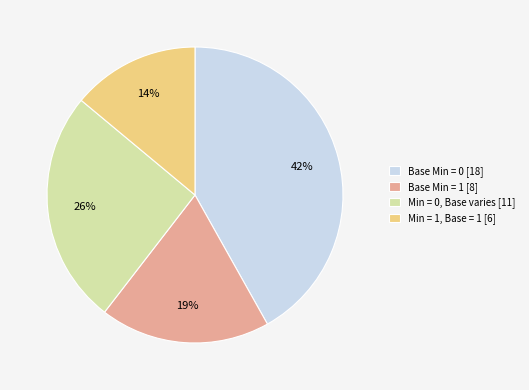

To the nearest percent, what percentage of the pie is Min = 1, Base = 1 [6]?

14%